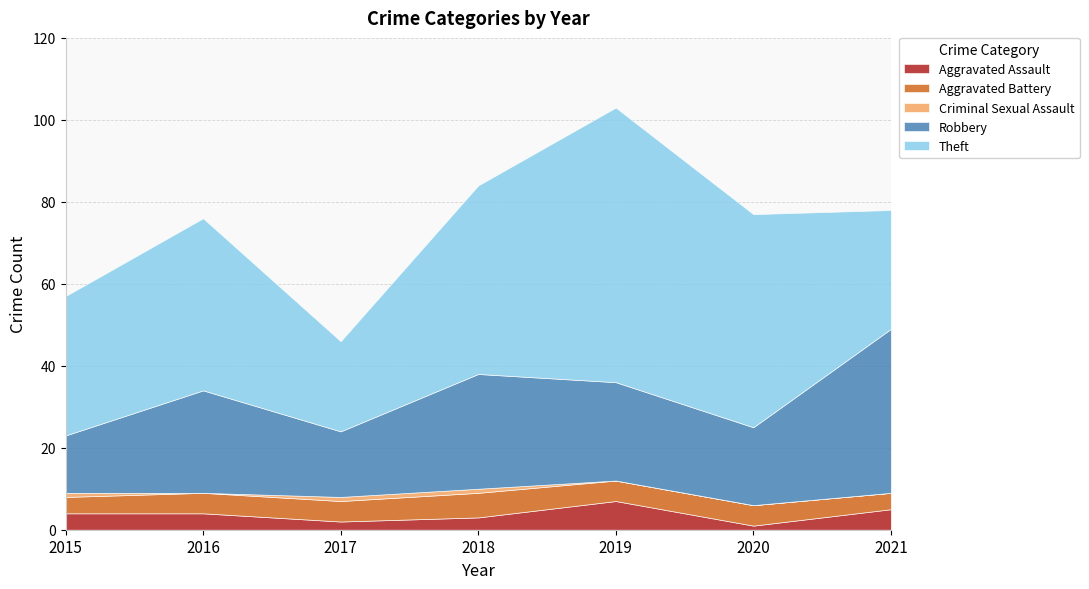

What is the sum of the Aggravated Assault values at 2020 and 2016?

5